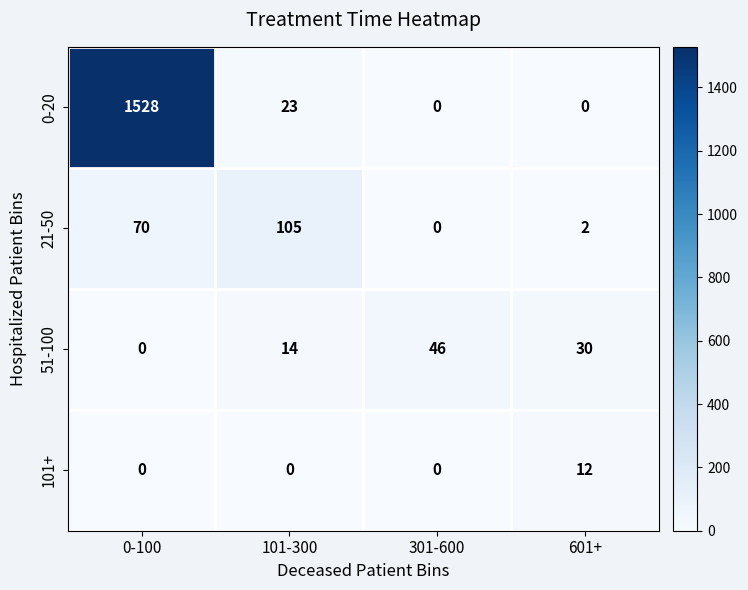

What is the average value of the 0-20 series?

388